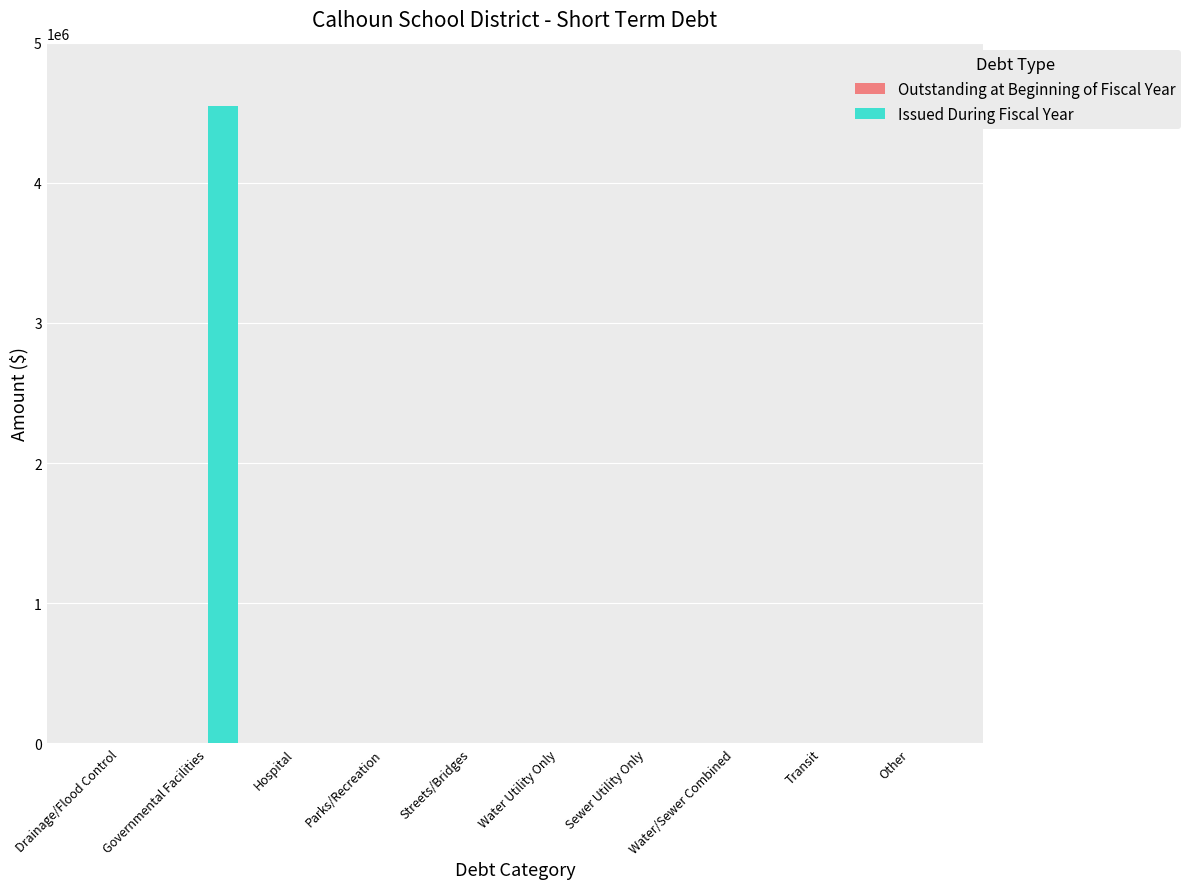

The value at Drainage/Flood Control is 1862821. True or false?

False